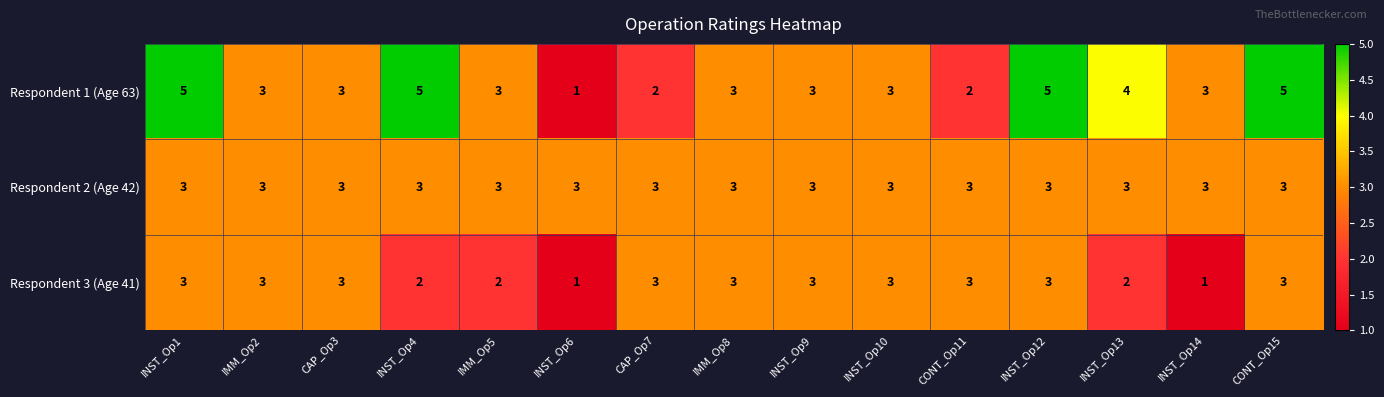

What is the maximum value shown in the chart?

5